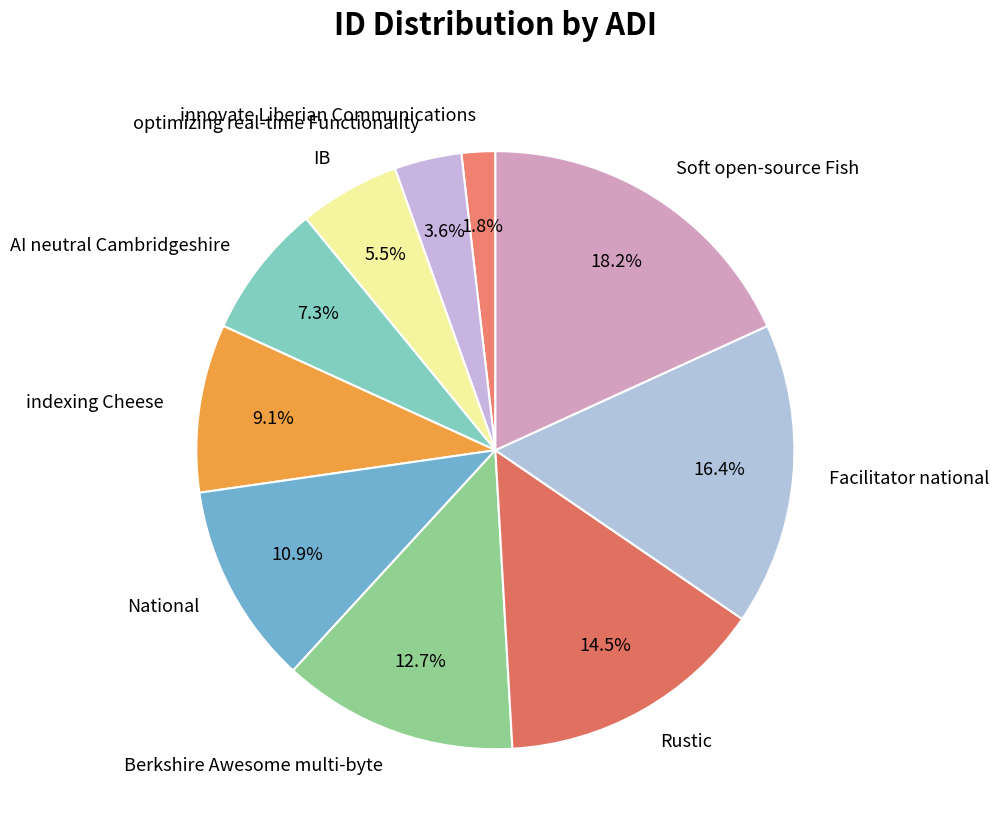

To the nearest percent, what is the combined percentage of National and Soft open-source Fish?

29%